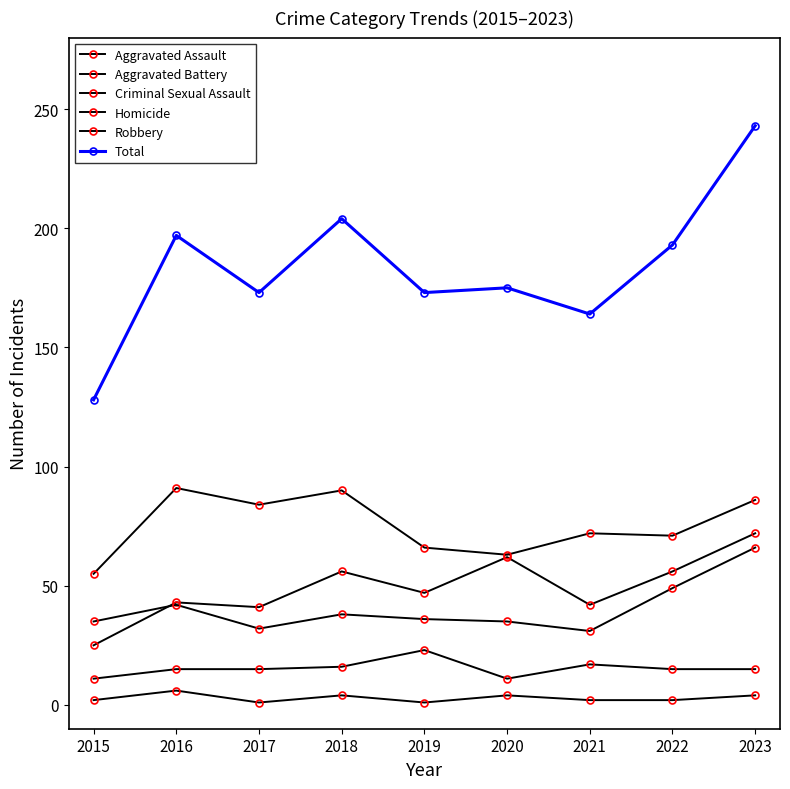

How many lines are shown in the chart?

6